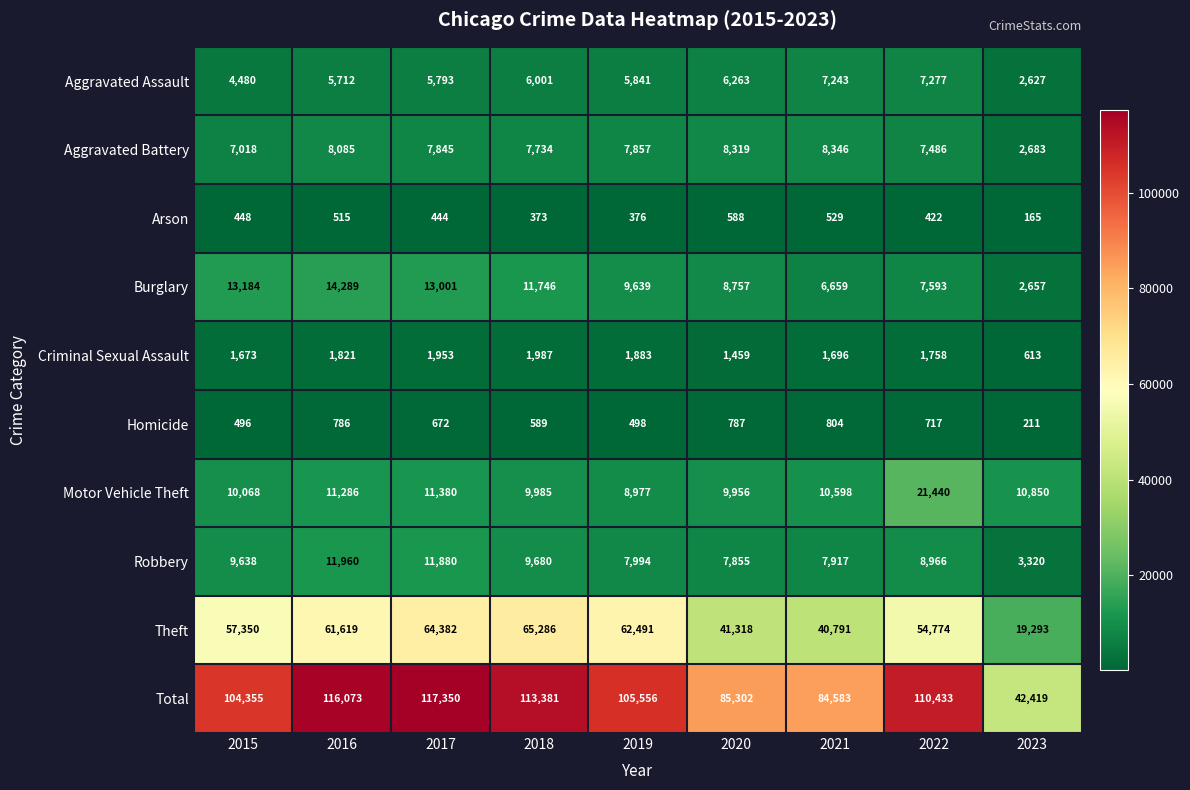

Which series has the widest spread of values?

Total